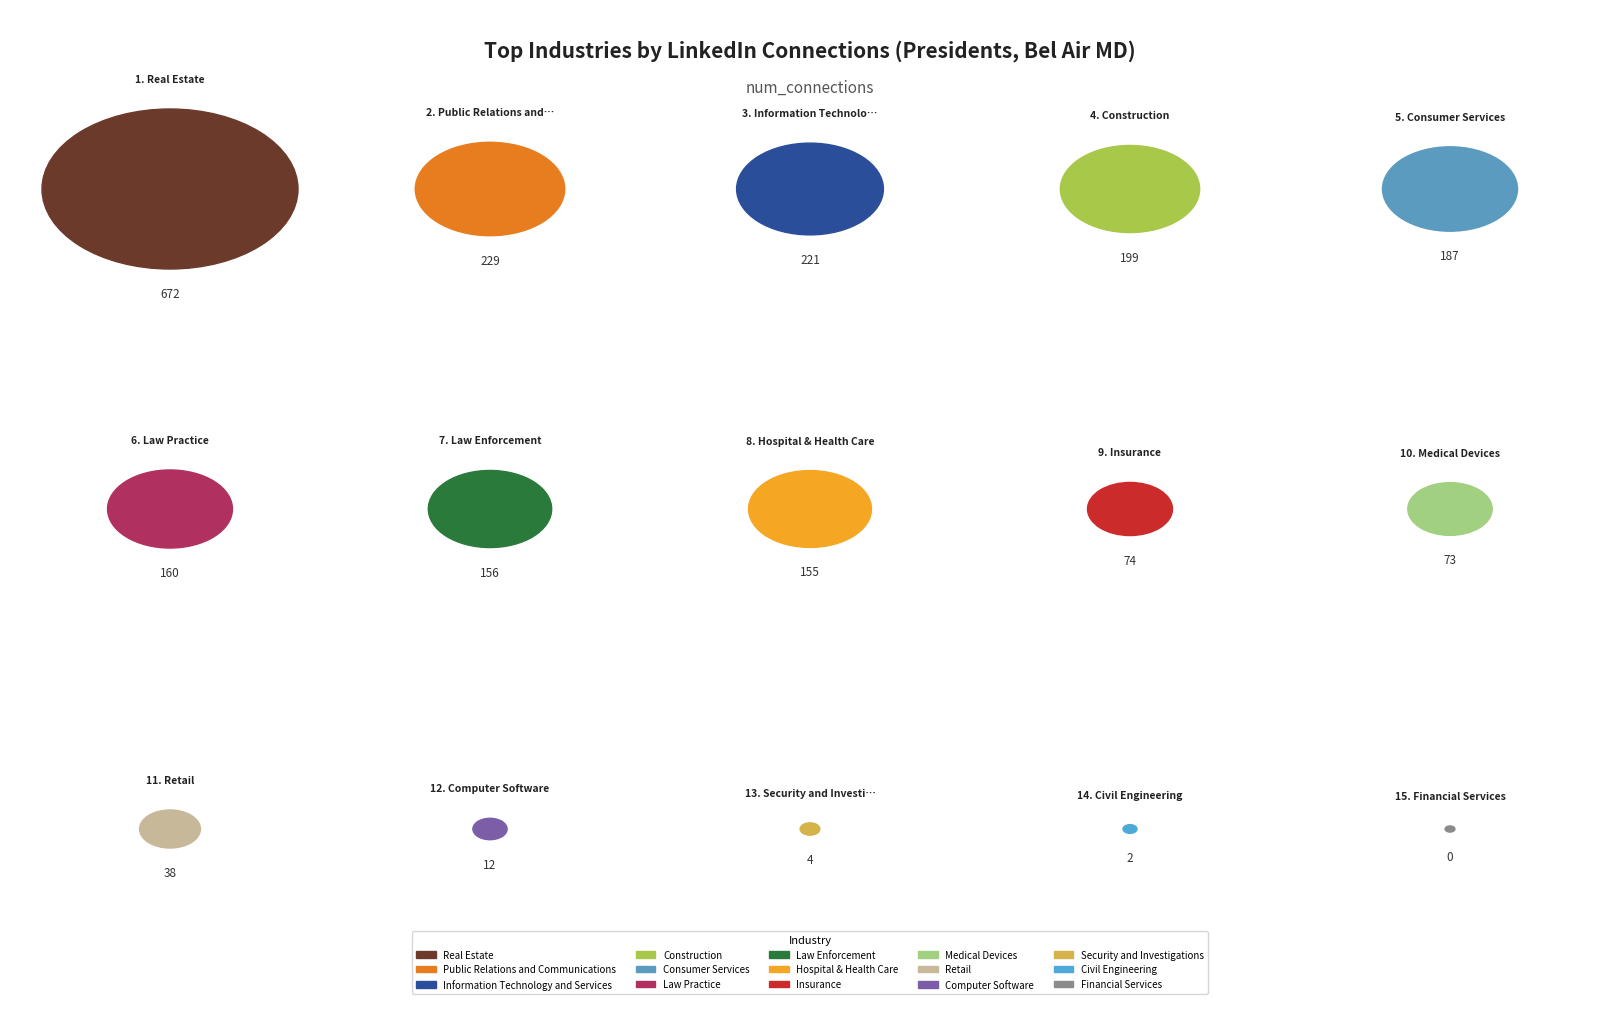

What portion of the pie excludes Hospital & Health Care?

92.9%